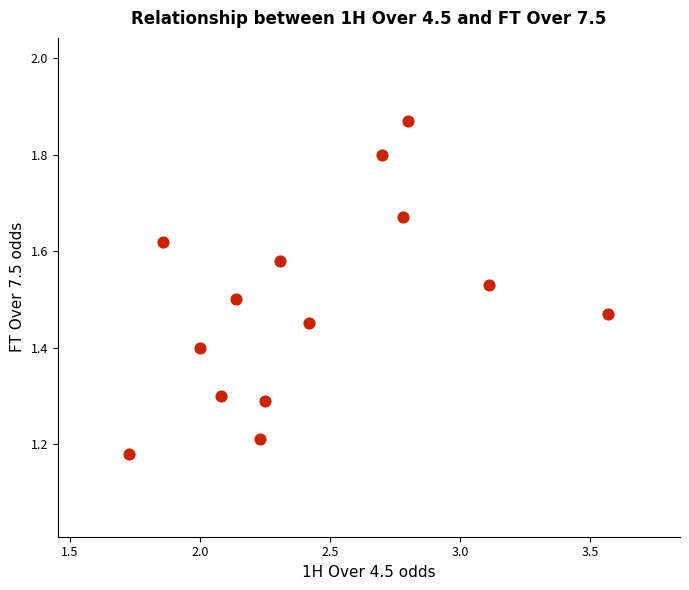

What is the range of X values (max minus min)?

1.8